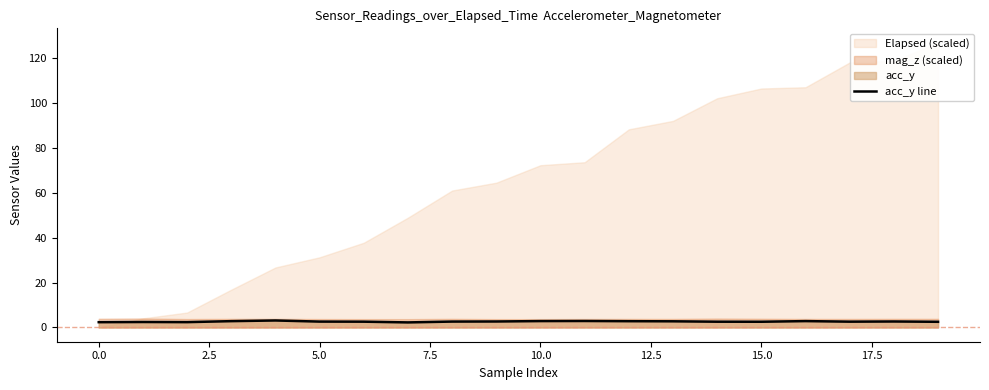

What is the change in value from −2.5 to 7.5?

+0.8